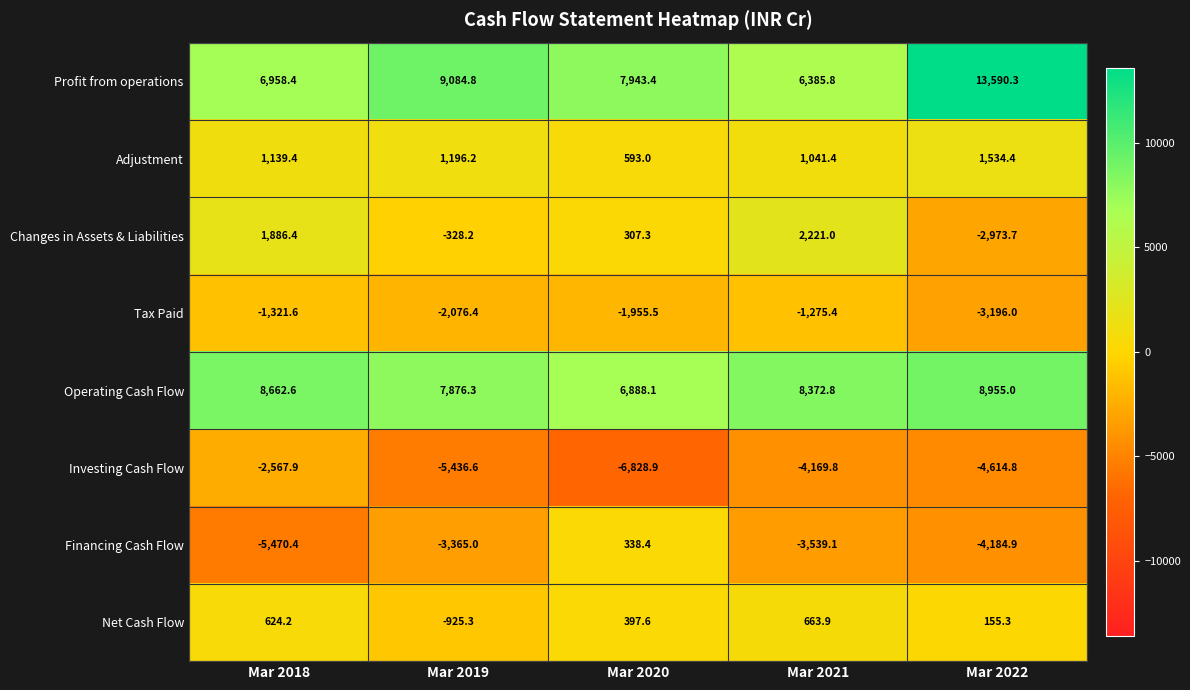

What is the approximate value of Changes in Assets & Liabilities at Mar 2019?

-328.2